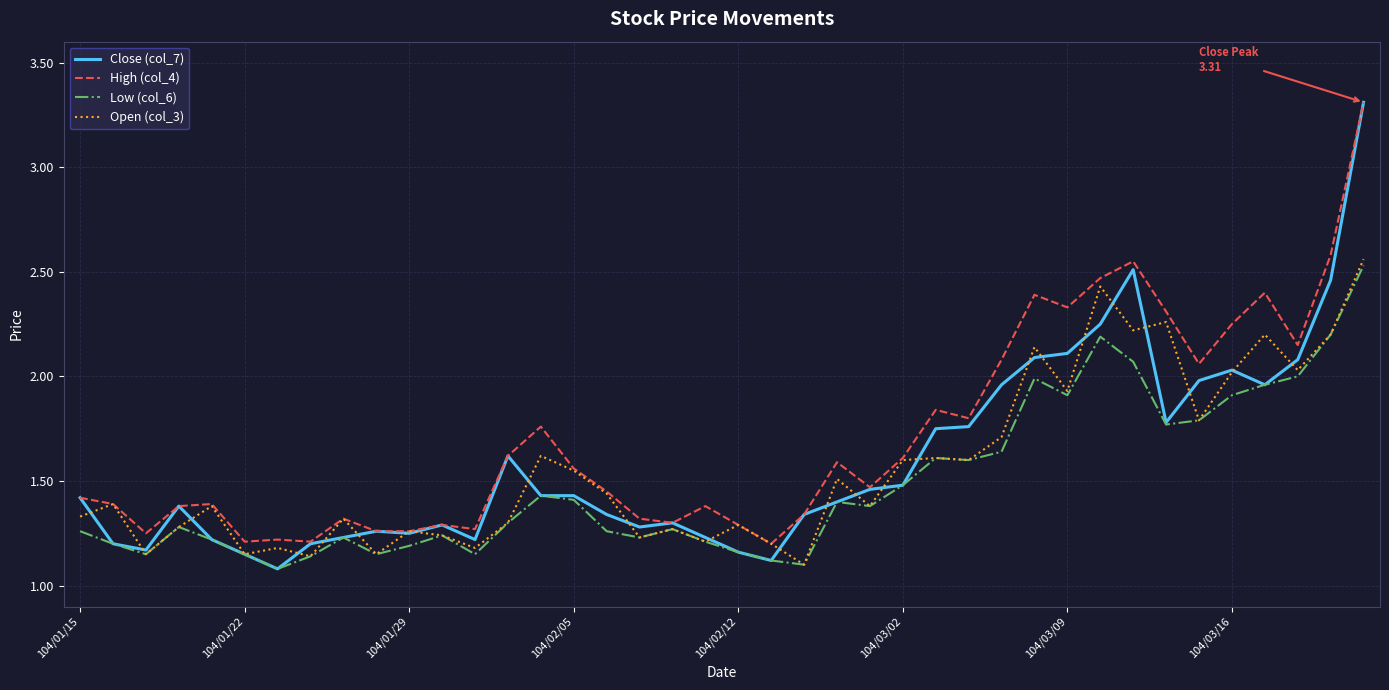

Which series has the largest total across all categories?

High (col_4)